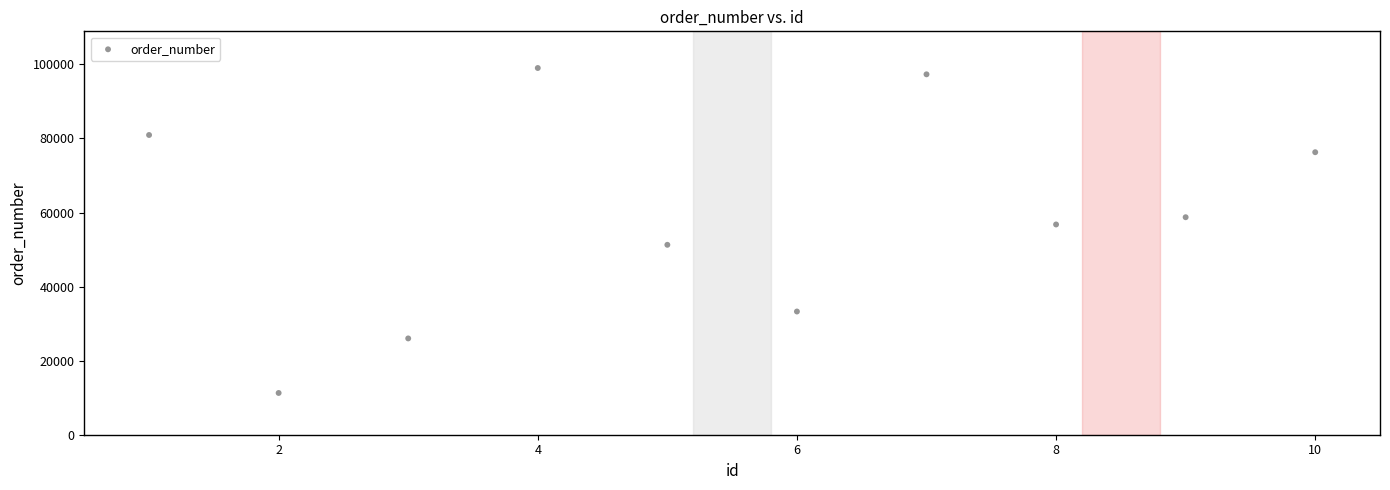

What Y value in the scatter plot is closest to 55152?

56778